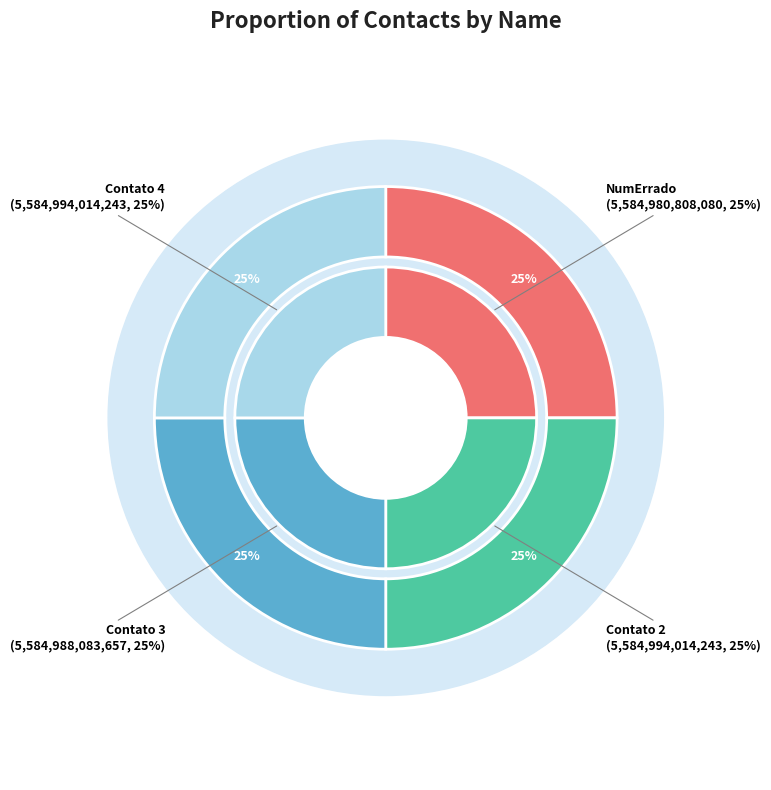

True or false: NumErrado accounts for 25% of the total.

True